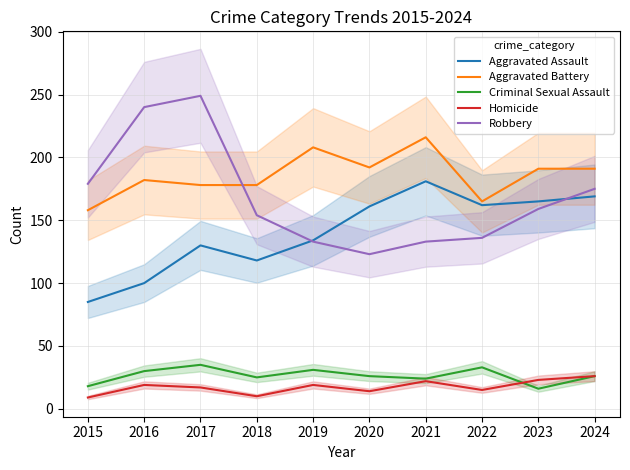

At which category does the chart reach its minimum across all series?

2015